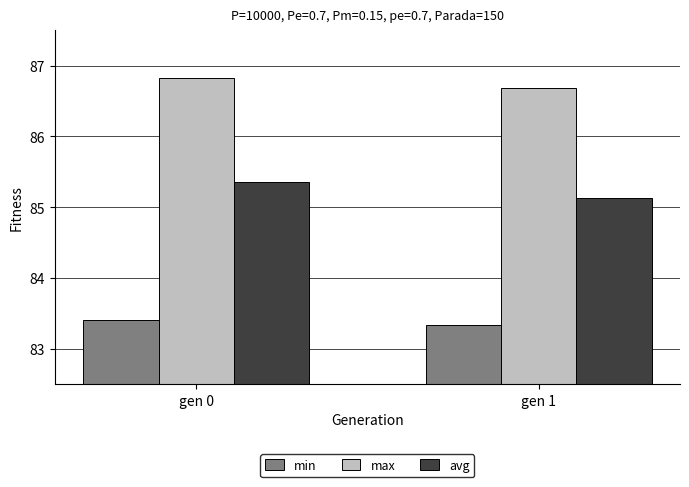

How many bars are there in total?

6